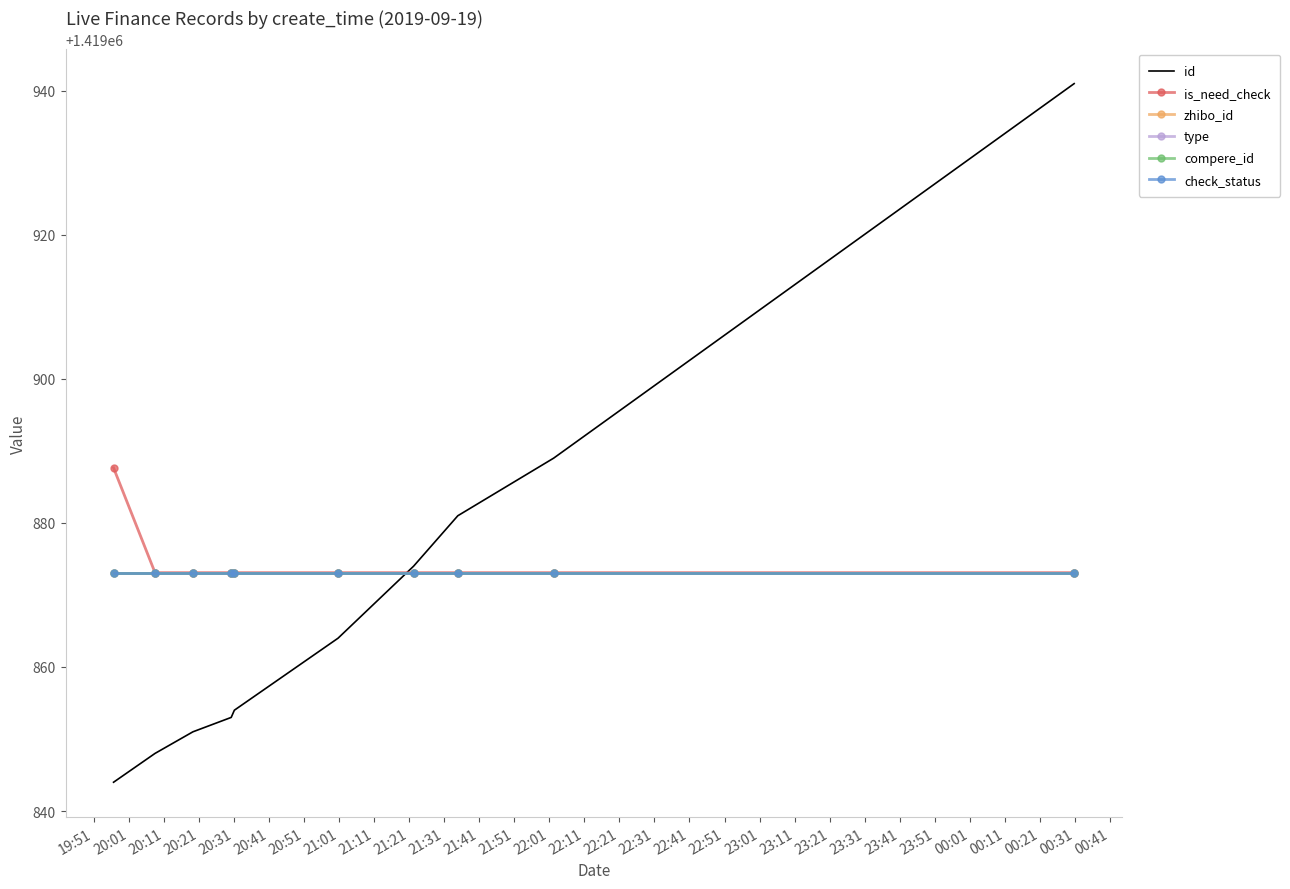

Reading left to right, list all the values displayed in this chart.

id: 1419844.0	1419848.0	1419851.0	1419853.0	1419854.0	1419864.0	1419874.0	1419881.0	1419889.0	1419941.0
is_need_check: 1419887.7	1419873.1	1419873.1	1419873.1	1419873.1	1419873.1	1419873.1	1419873.1	1419873.1	1419873.1
zhibo_id: 1419873.1	1419873.1	1419873.1	1419873.1	1419873.1	1419873.1	1419873.1	1419873.1	1419873.1	1419873.1
type: 1419873.1	1419873.1	1419873.1	1419873.1	1419873.1	1419873.1	1419873.1	1419873.1	1419873.1	1419873.1
compere_id: 1419873.1	1419873.1	1419873.1	1419873.1	1419873.1	1419873.1	1419873.1	1419873.1	1419873.1	1419873.1
check_status: 1419873.1	1419873.1	1419873.1	1419873.1	1419873.1	1419873.1	1419873.1	1419873.1	1419873.1	1419873.1